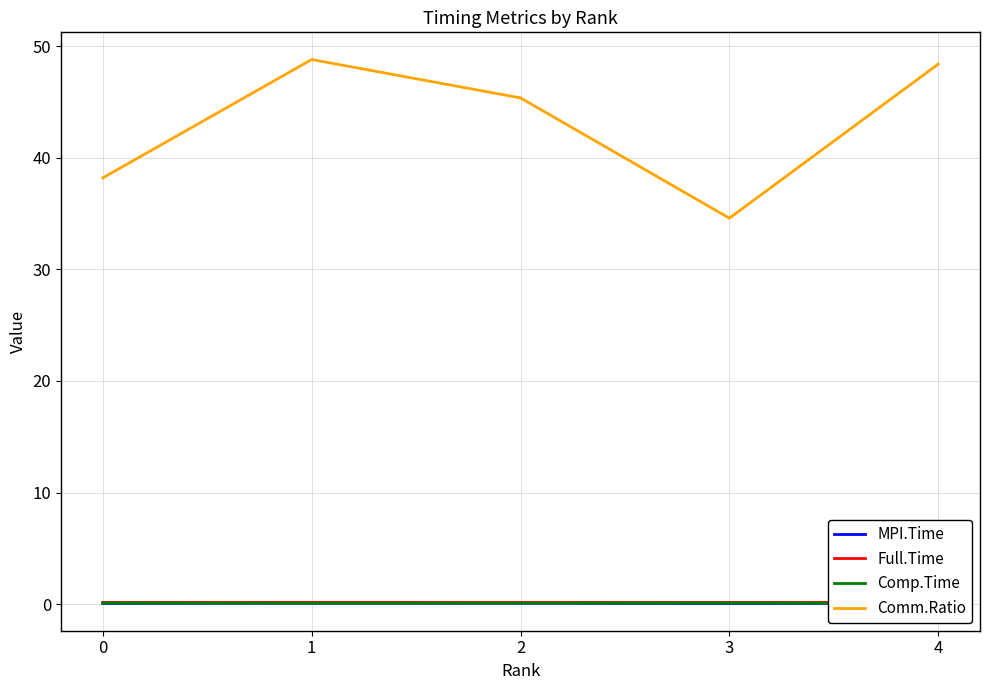

True or false: MPI.Time and Comm.Ratio intersect in this chart.

False